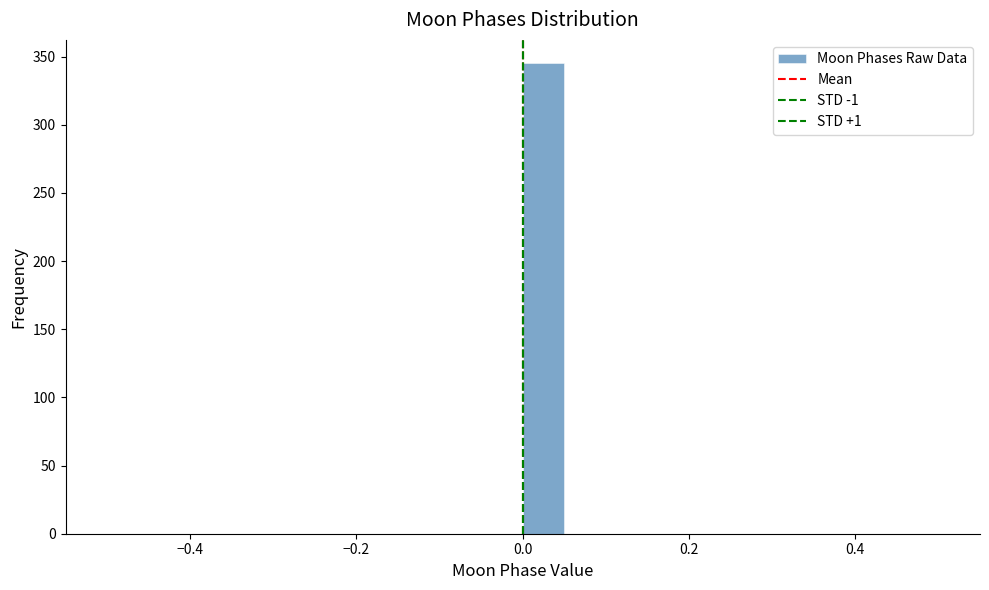

Around what value on the x-axis is the tallest bar? Give the approximate position of its centre, as read against the axis.

0.02